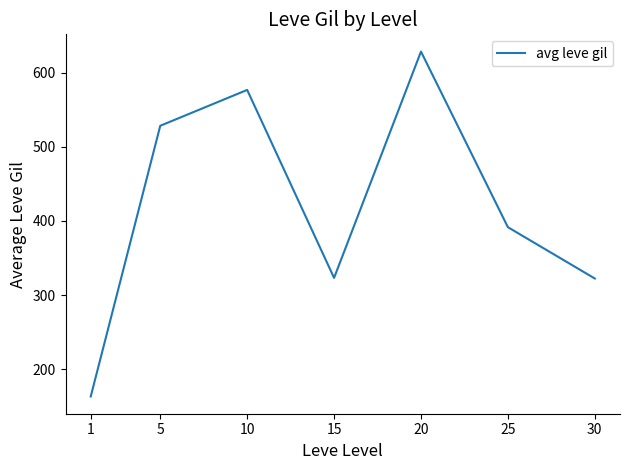

How many interior local peaks (higher than both neighbors) does the data have?

2